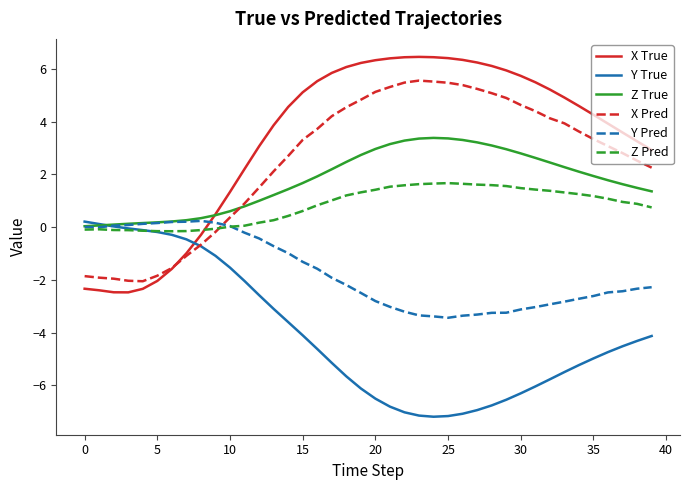

How many values in the X True series exceed 4?

22